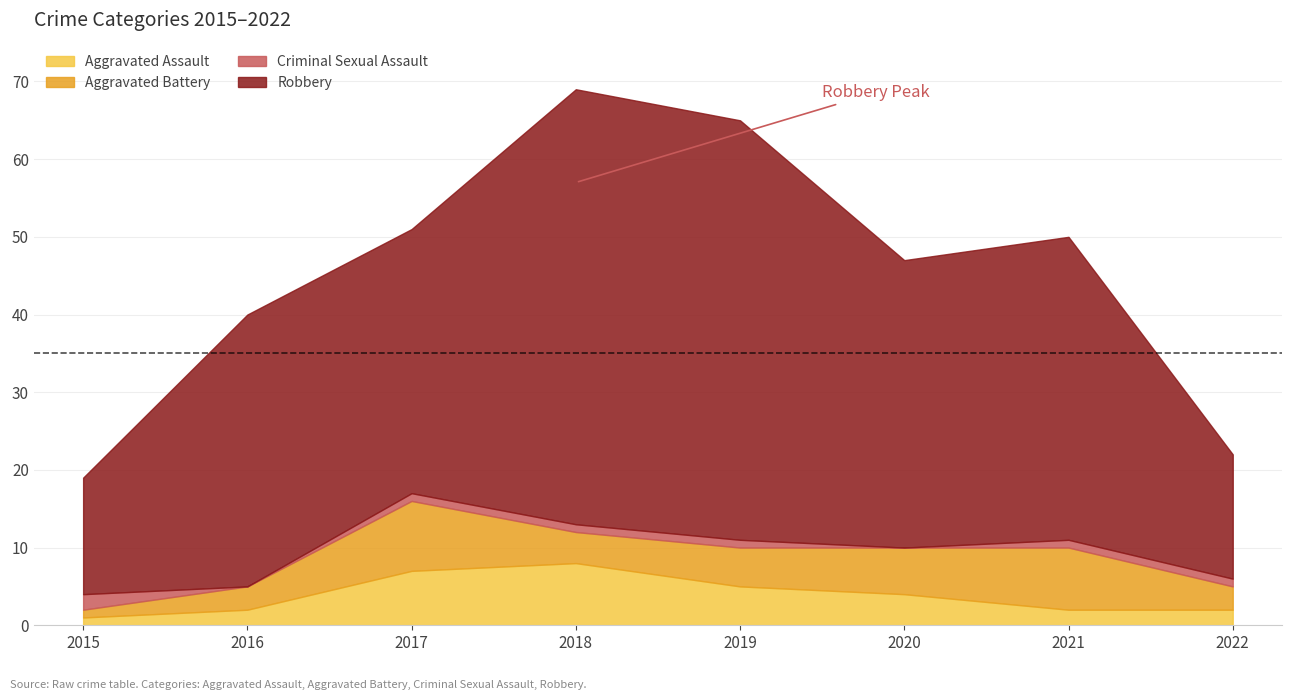

List the series in order of their peak value, highest first.

Robbery, Aggravated Battery, Aggravated Assault, Criminal Sexual Assault